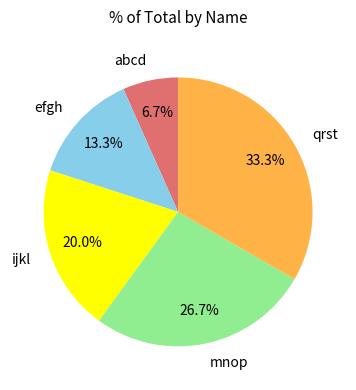

Rank the categories by value from highest to lowest.

qrst, mnop, ijkl, efgh, abcd